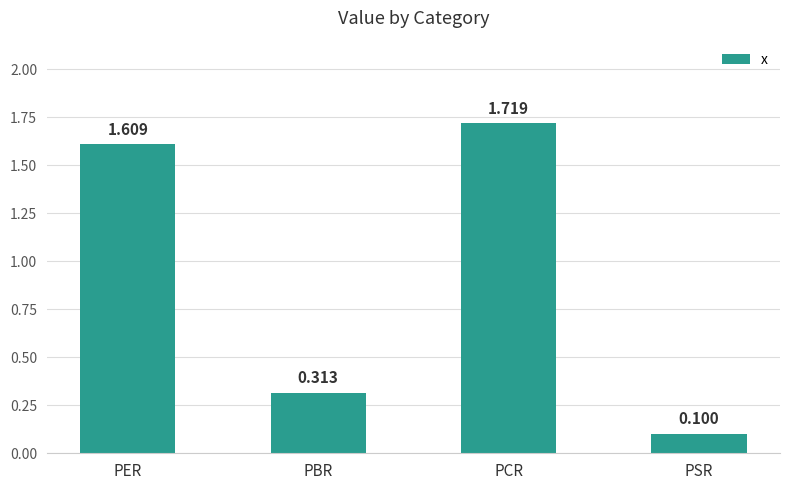

Is it true that the value at PCR is 0.7?

False